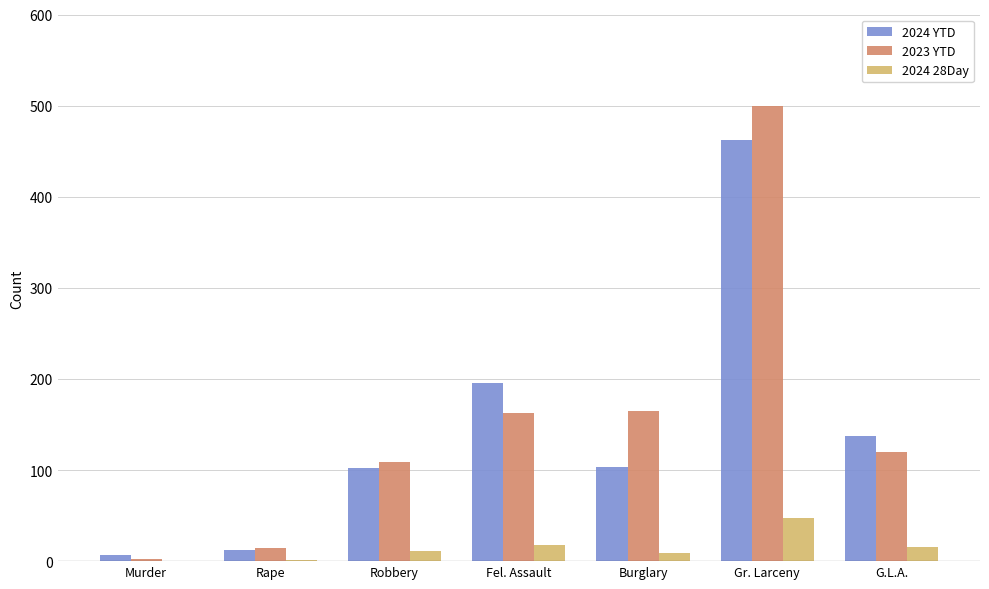

Between Murder and Gr. Larceny, which series saw the biggest shift?

2023 YTD